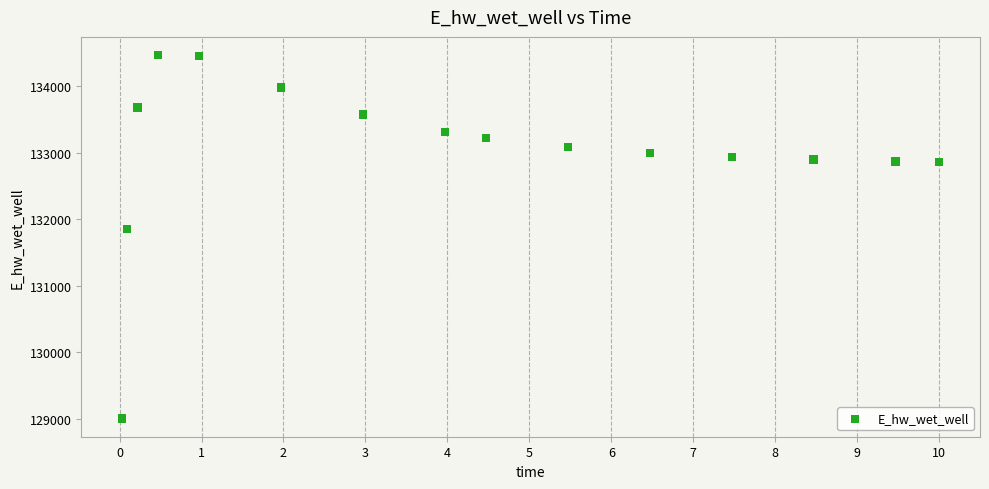

What Y value in the scatter plot is closest to 131735?

131853.6